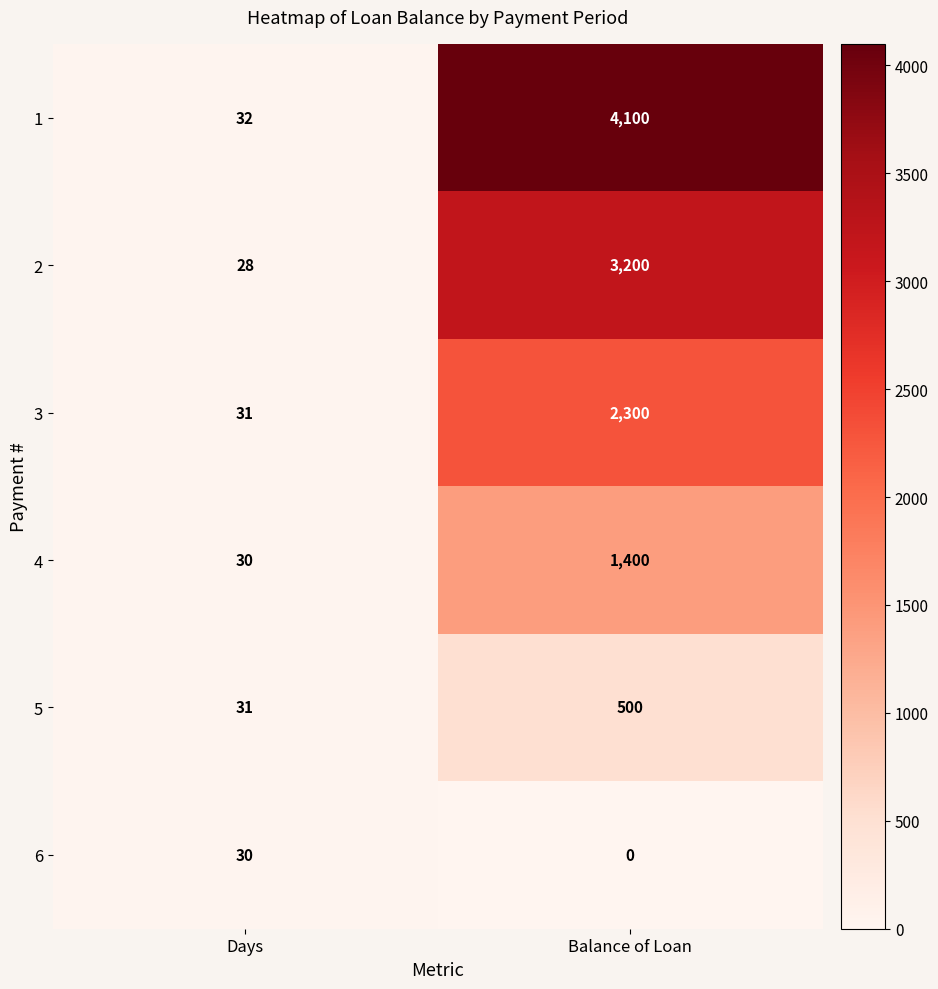

Which series has the largest range (max minus min)?

1